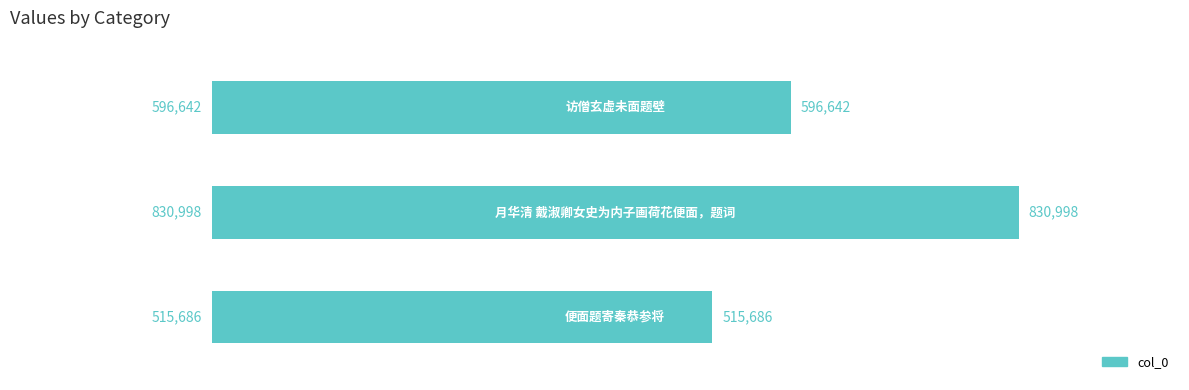

What is the sum of all values?

1943326